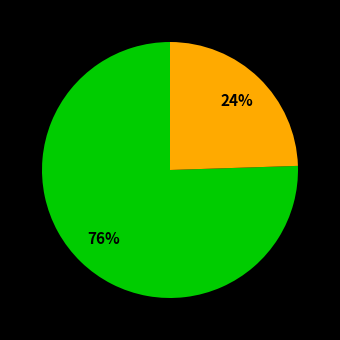

How many segments does this pie chart have?

2